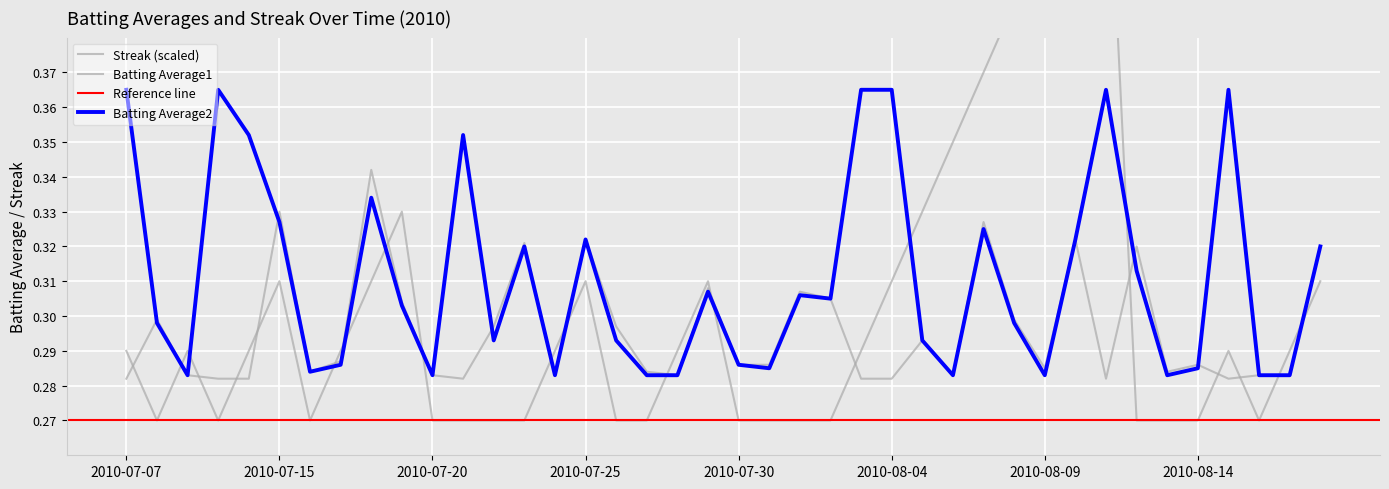

What is the sum of all Streak values?

12.1